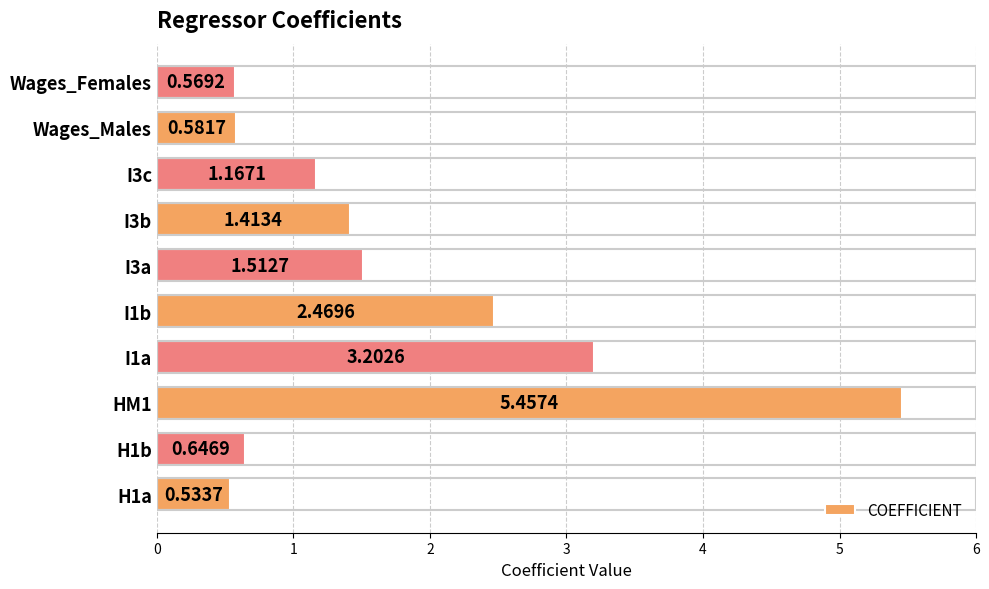

What is the sum of all values?

17.6